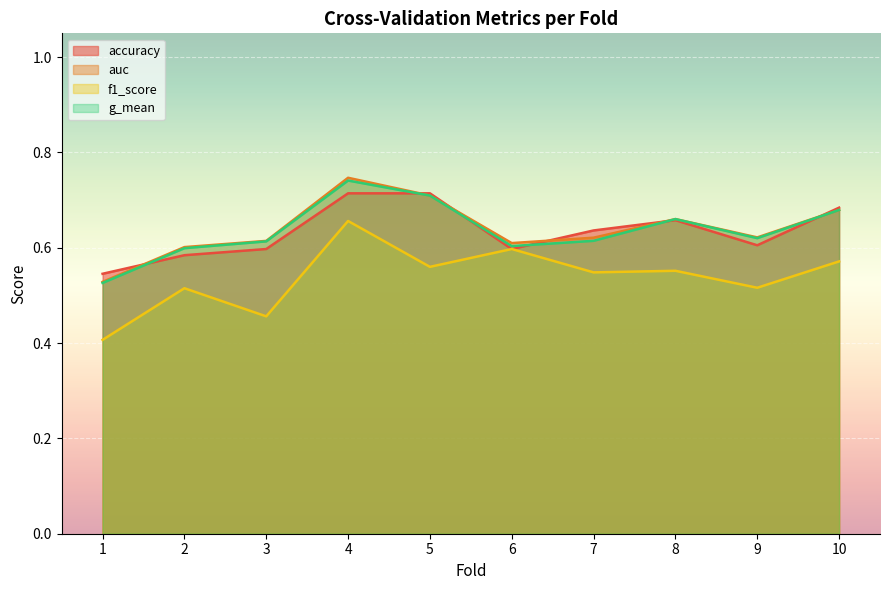

Rank the series at 10 from highest to lowest value.

accuracy, auc, g_mean, f1_score